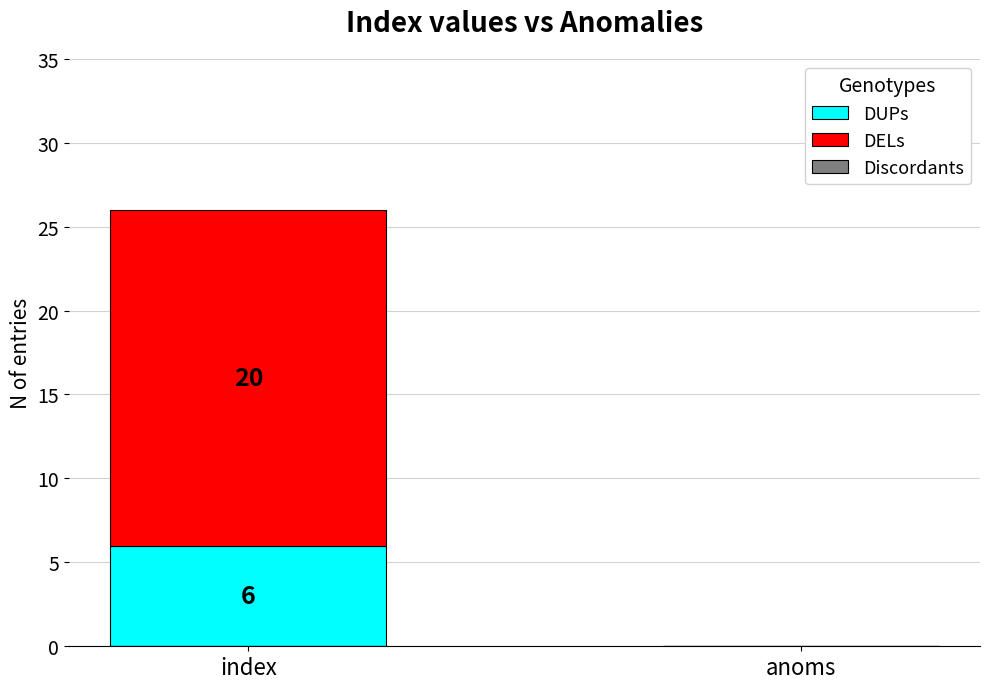

What is the sum of the DUPs values at index and anoms?

6